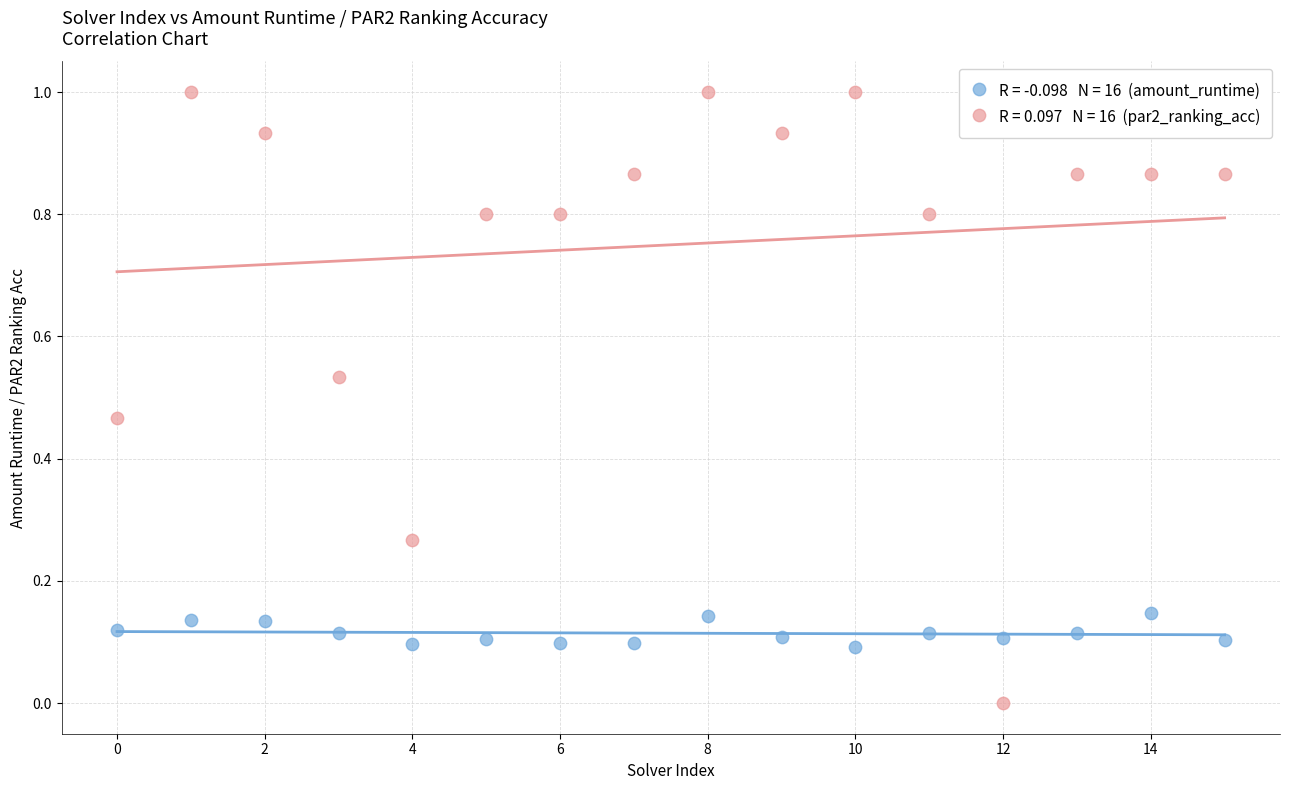

Across all data points, what is the range of Y values (max minus min)?

1.0